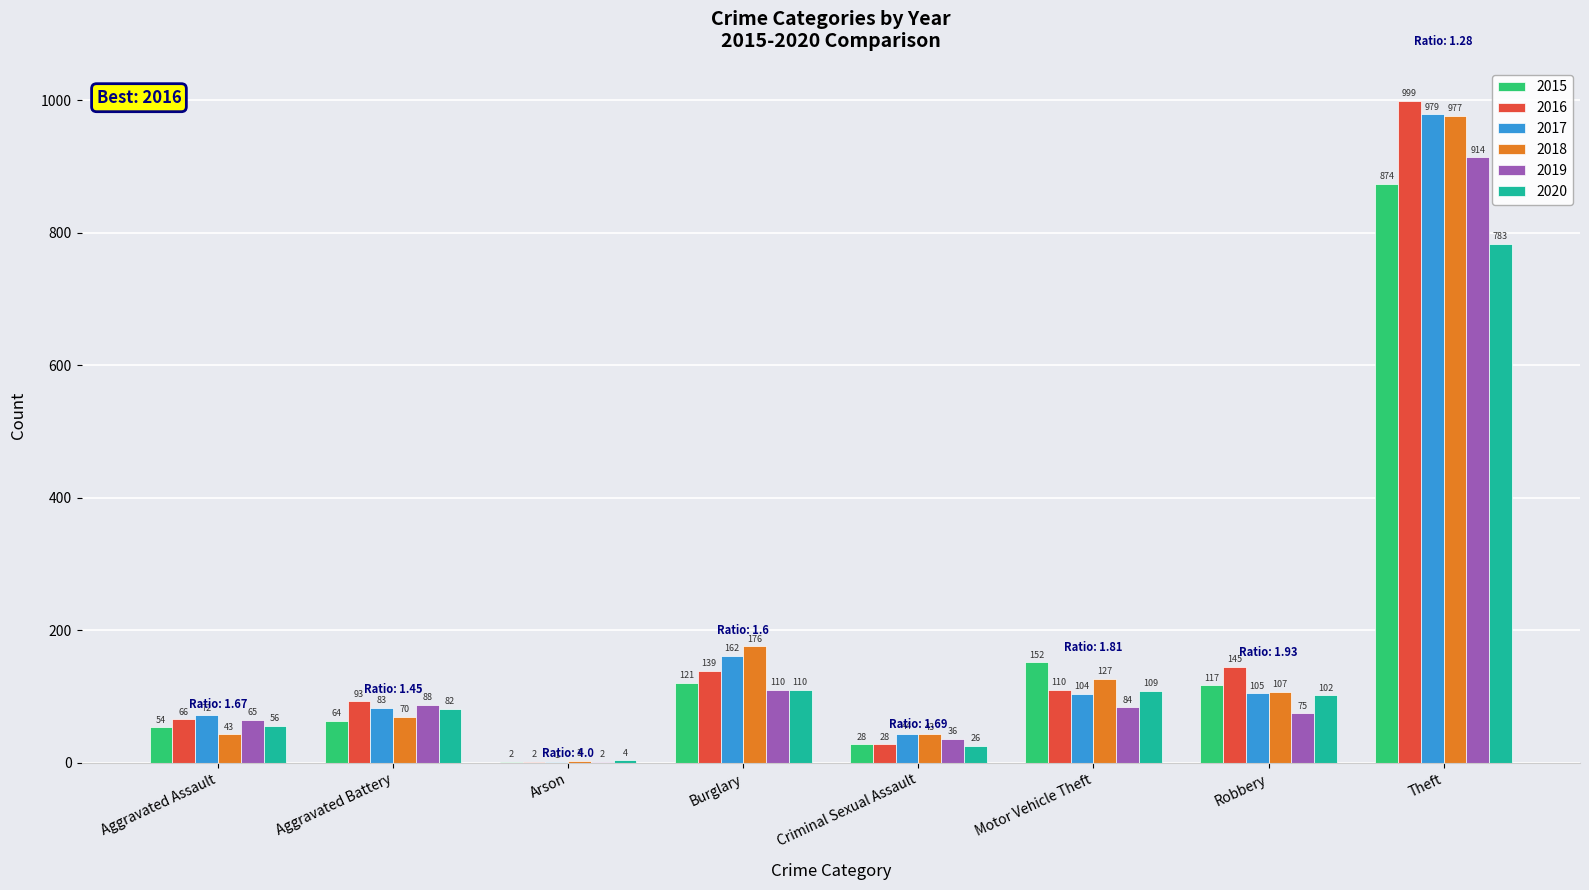

What are all the series names shown in the legend?

2015, 2016, 2017, 2018, 2019, 2020